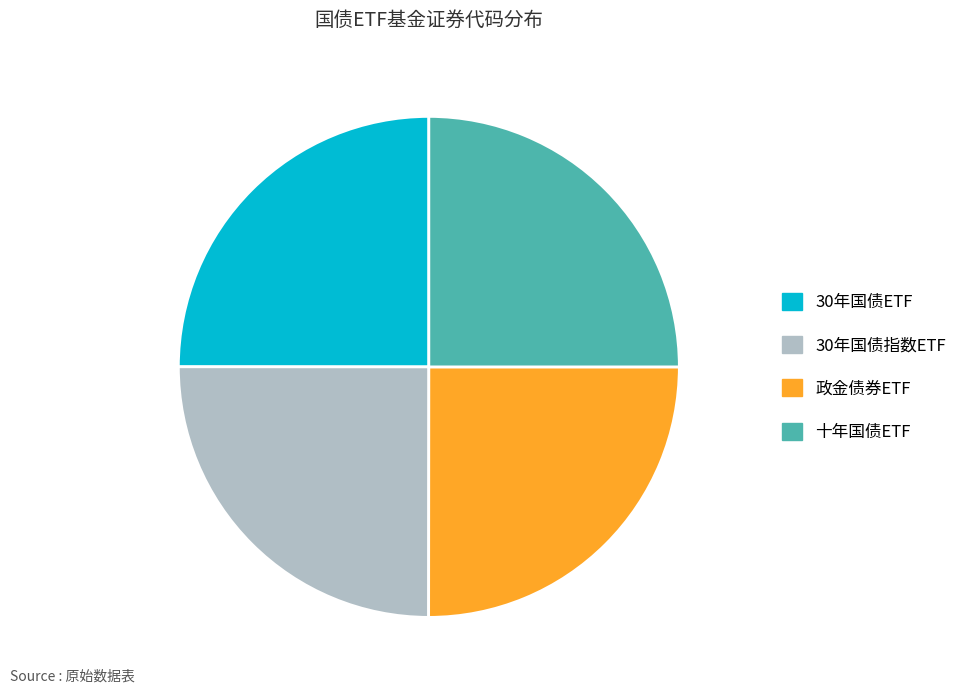

What is the ratio of the value at 十年国债ETF to the value at 30年国债指数ETF?

1.0